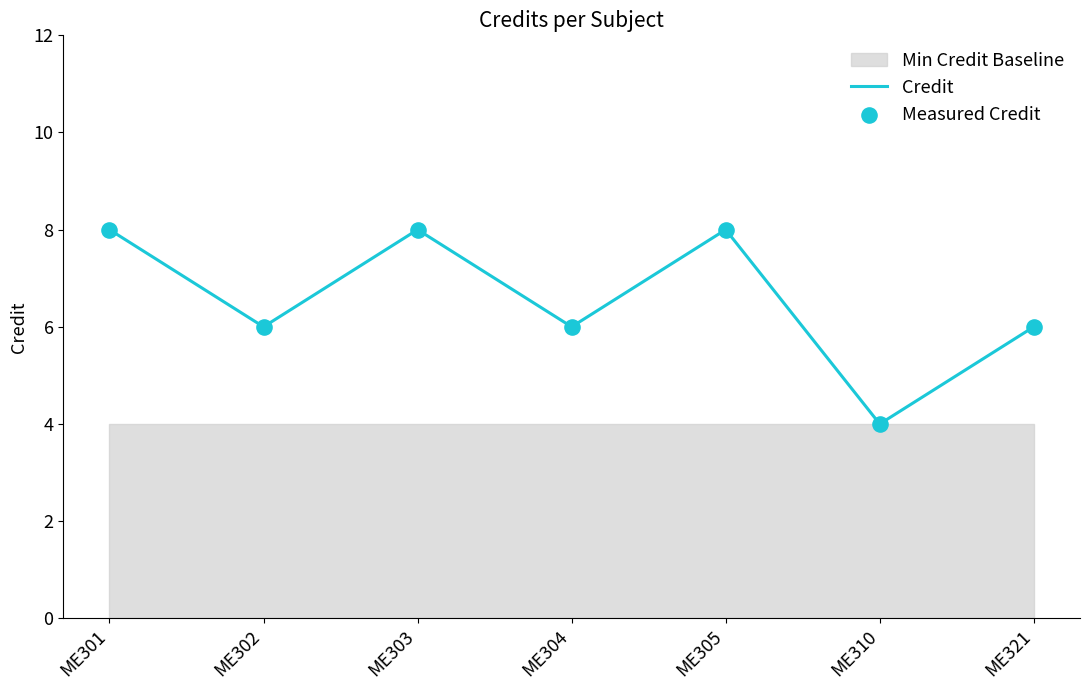

At how many categories does at least one series exceed 5?

6